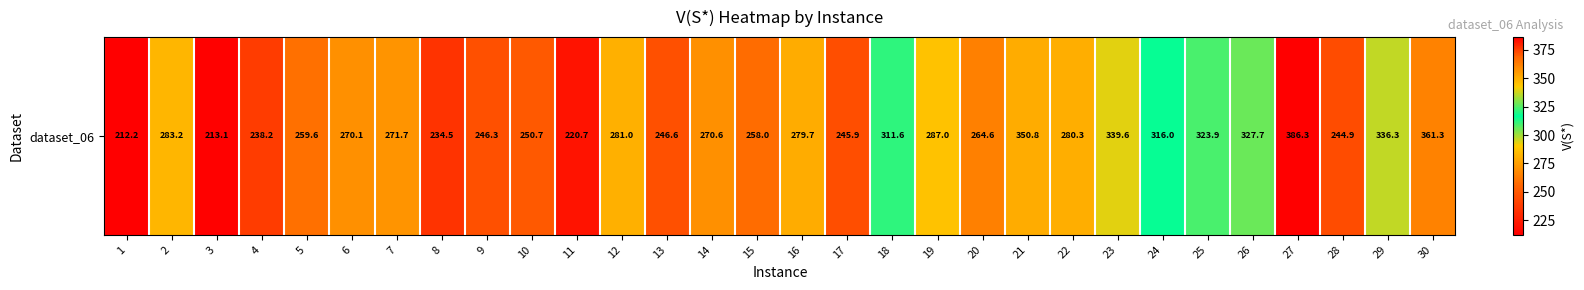

Which has a higher value, 28 or 21?

21